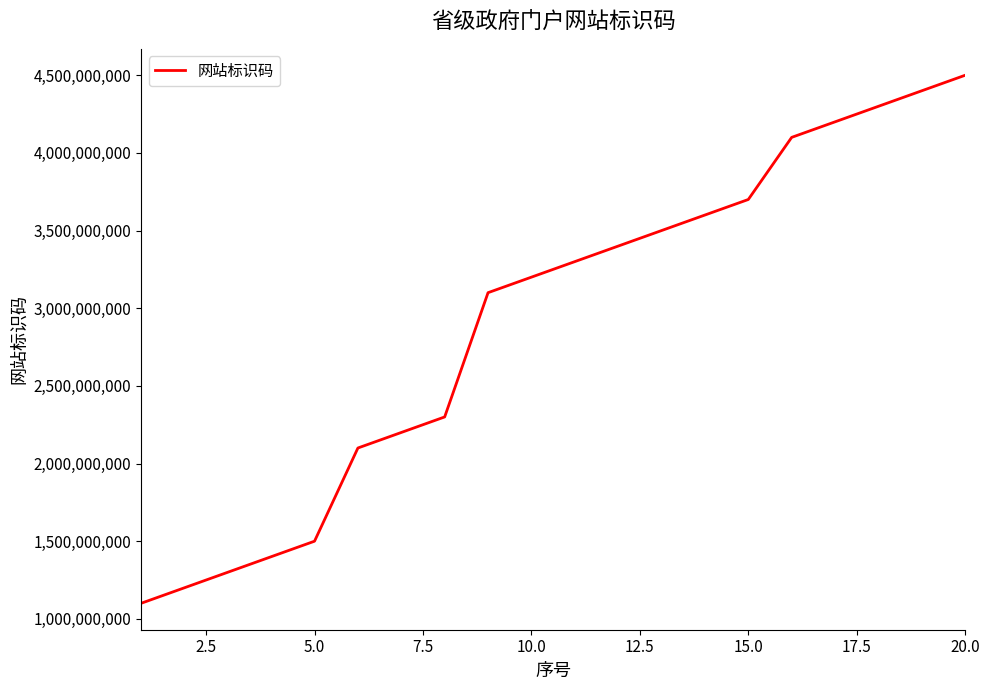

What is the maximum value shown in the chart?

4500000123